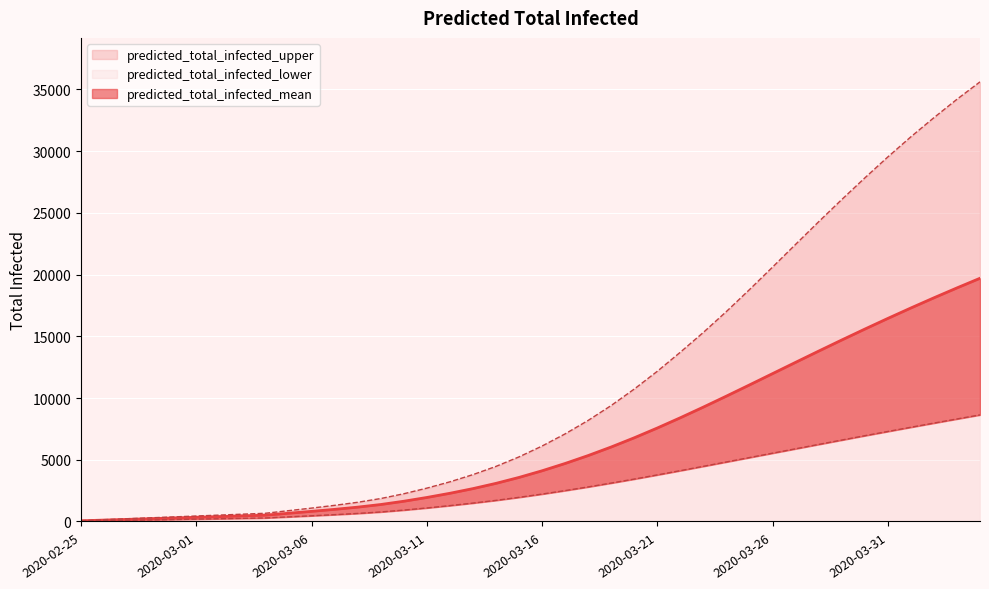

Read the predicted_total_infected_lower value at 2020-03-16.

2220